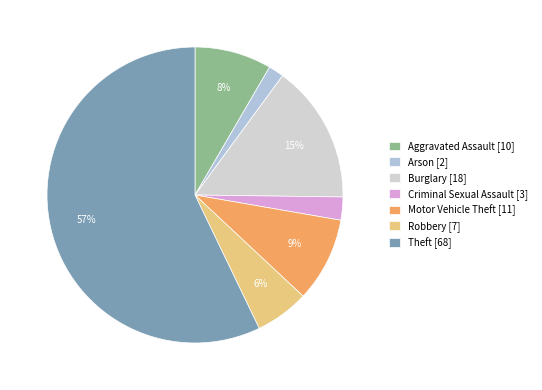

Which slice is the smallest?

Arson